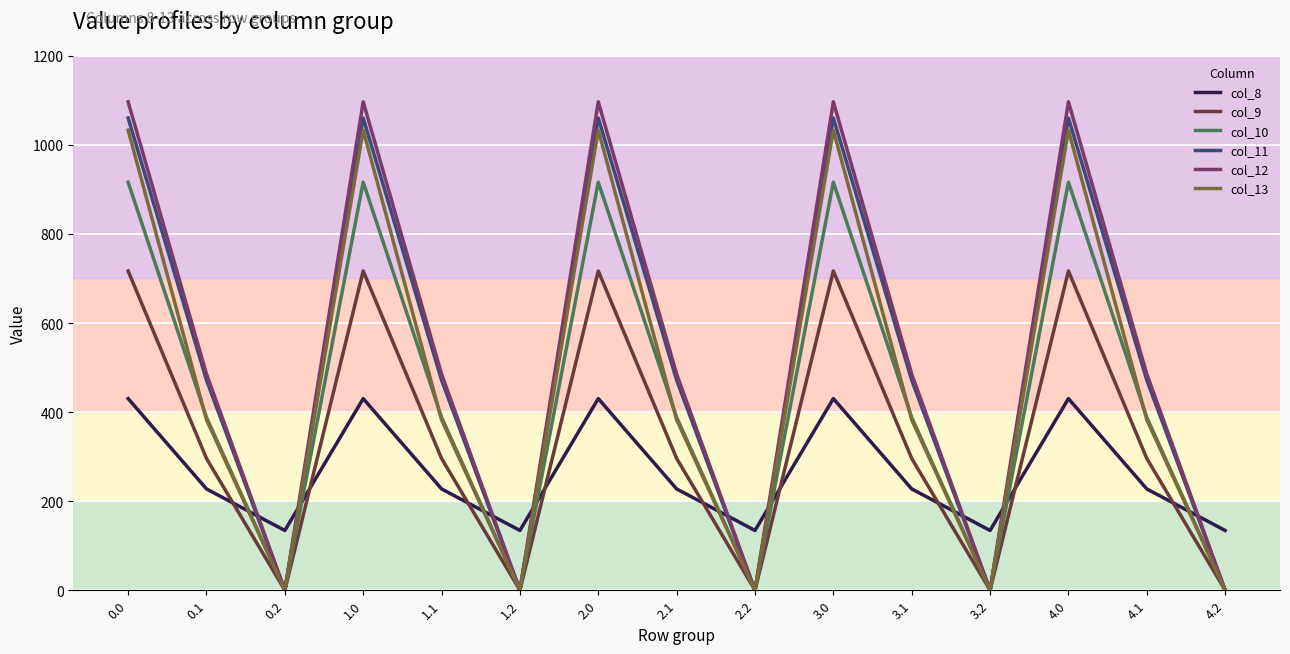

What is the total value across all series at 4.1?

2251.2